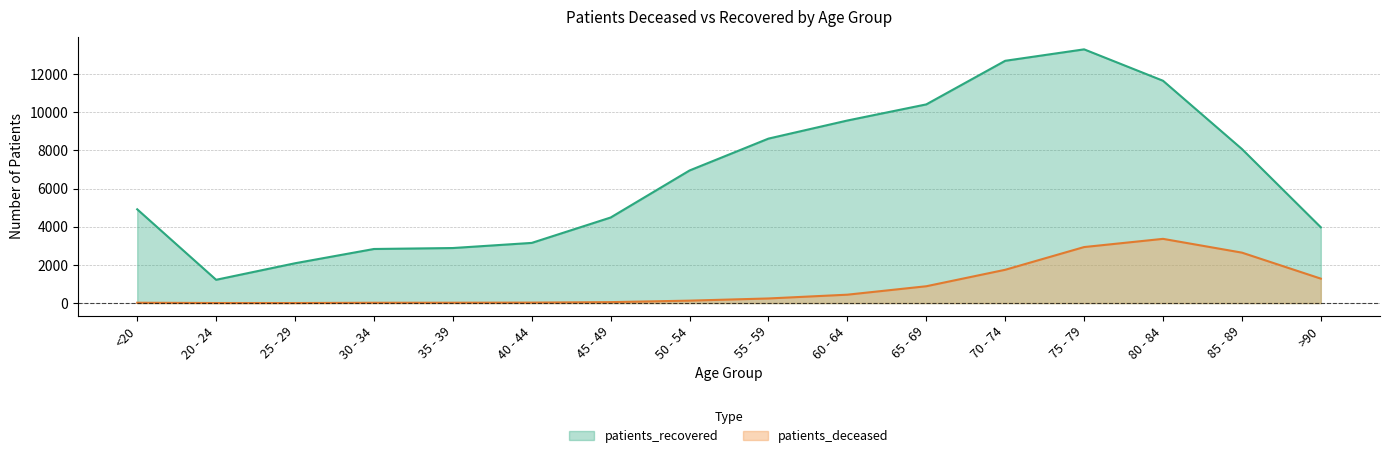

Which series changed the most between 55 - 59 and 60 - 64?

patients_recovered